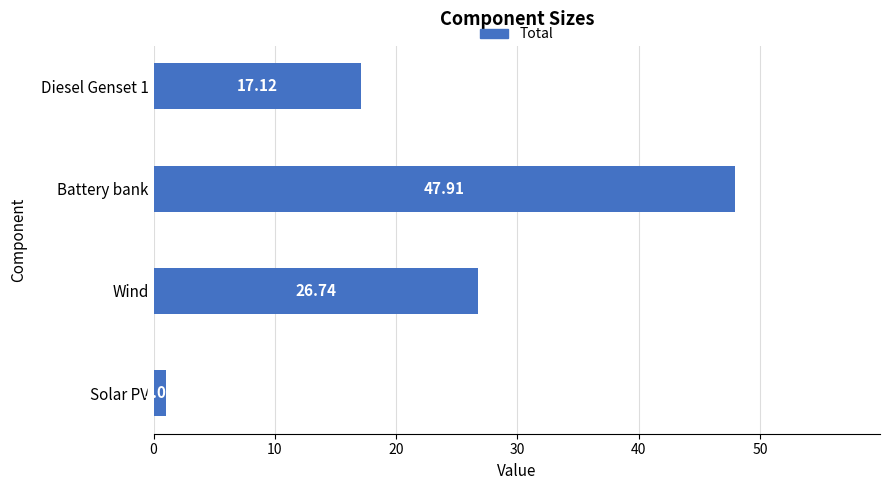

At which label is the value closest to 24?

Wind